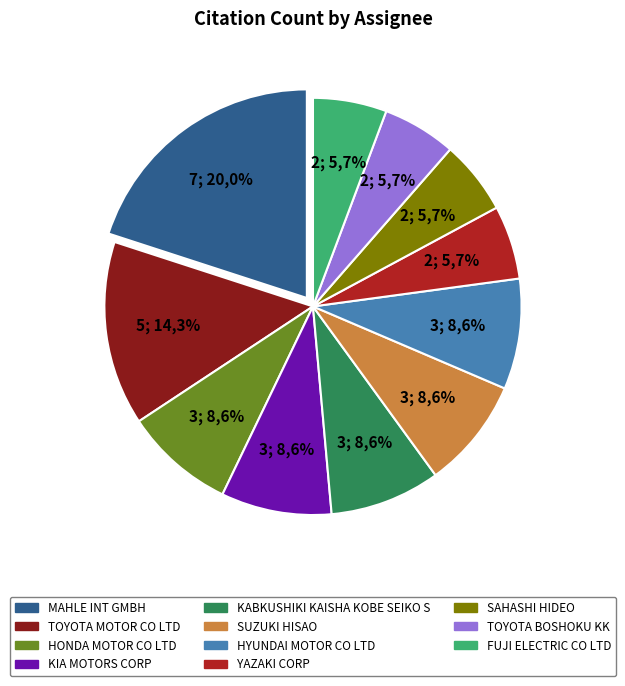

To the nearest percent, what percentage of the pie is SAHASHI HIDEO?

6%